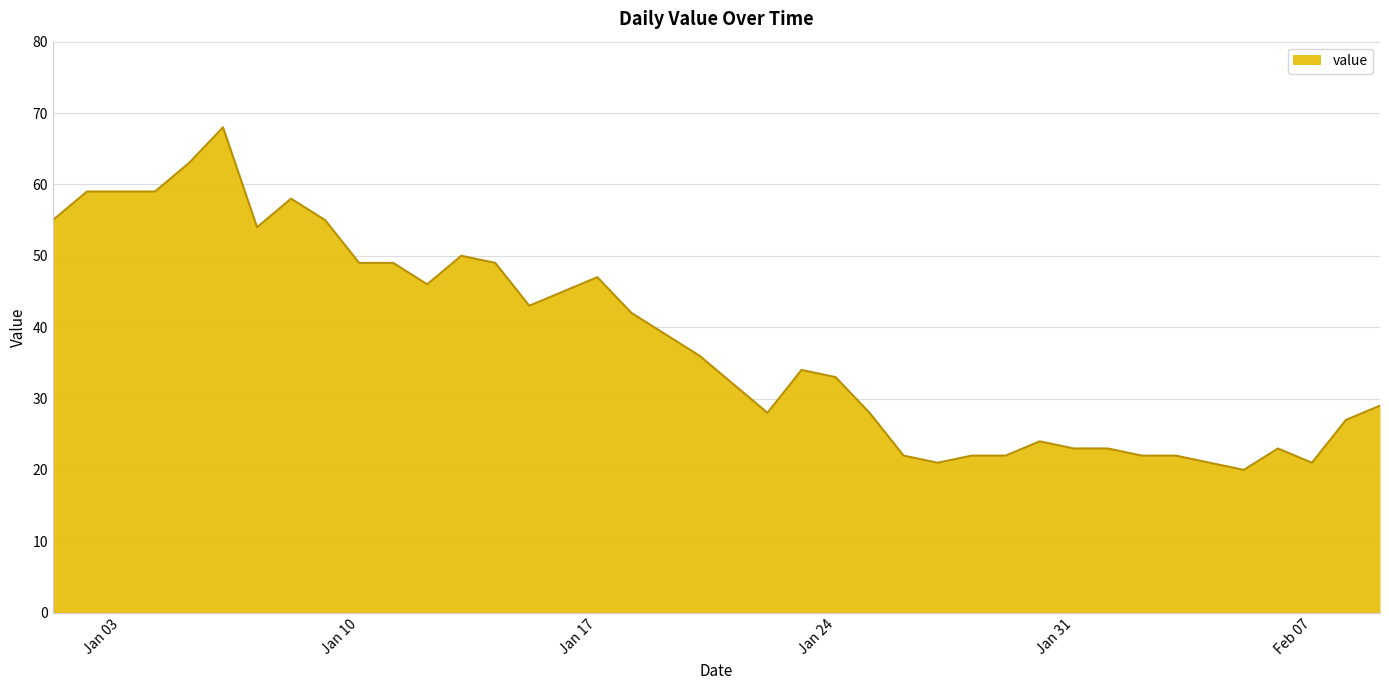

What is the difference between the maximum and minimum values?

48